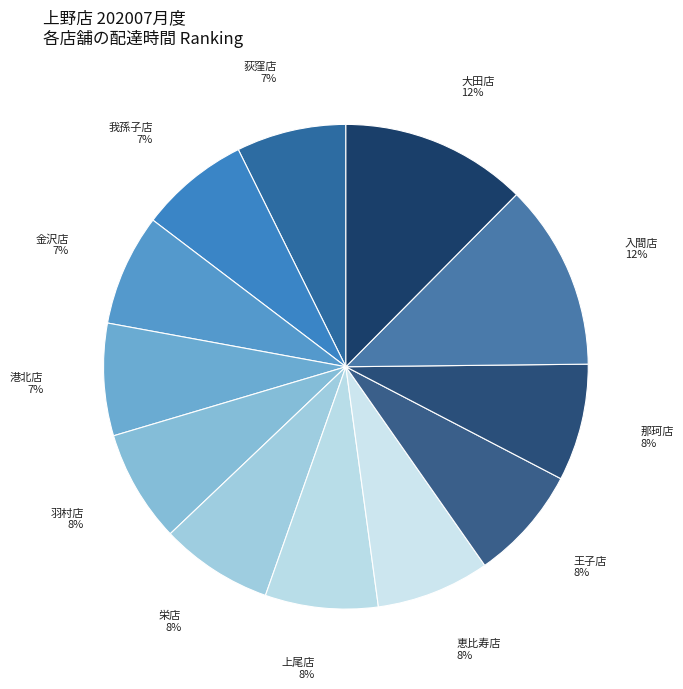

How many segments does this pie chart have?

12